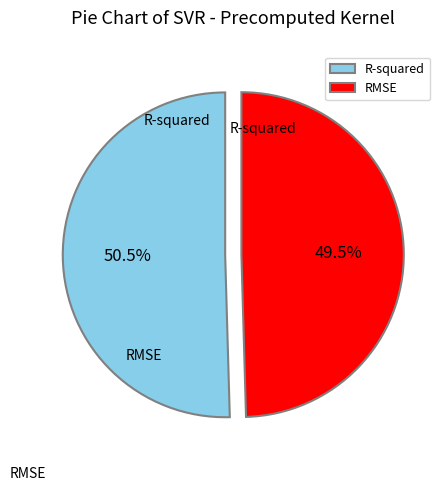

Does any single category account for the majority?

Yes